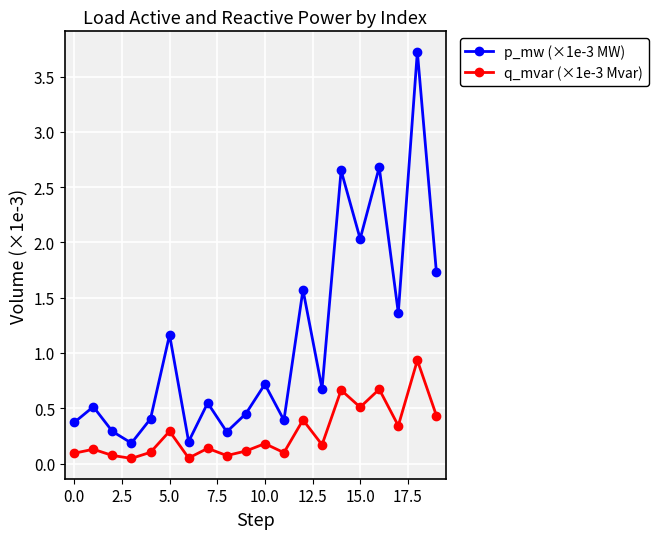

True or false: p_mw (×1e-3 MW) and q_mvar (×1e-3 Mvar) intersect in this chart.

False